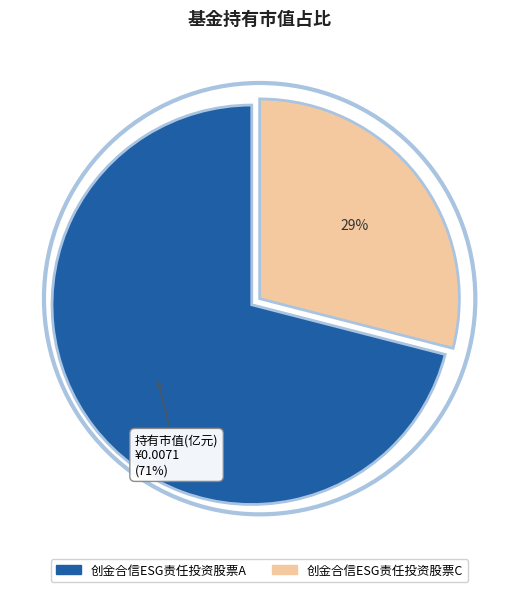

To the nearest percent, what percentage of the pie is 创金合信ESG责任投资股票C?

29%